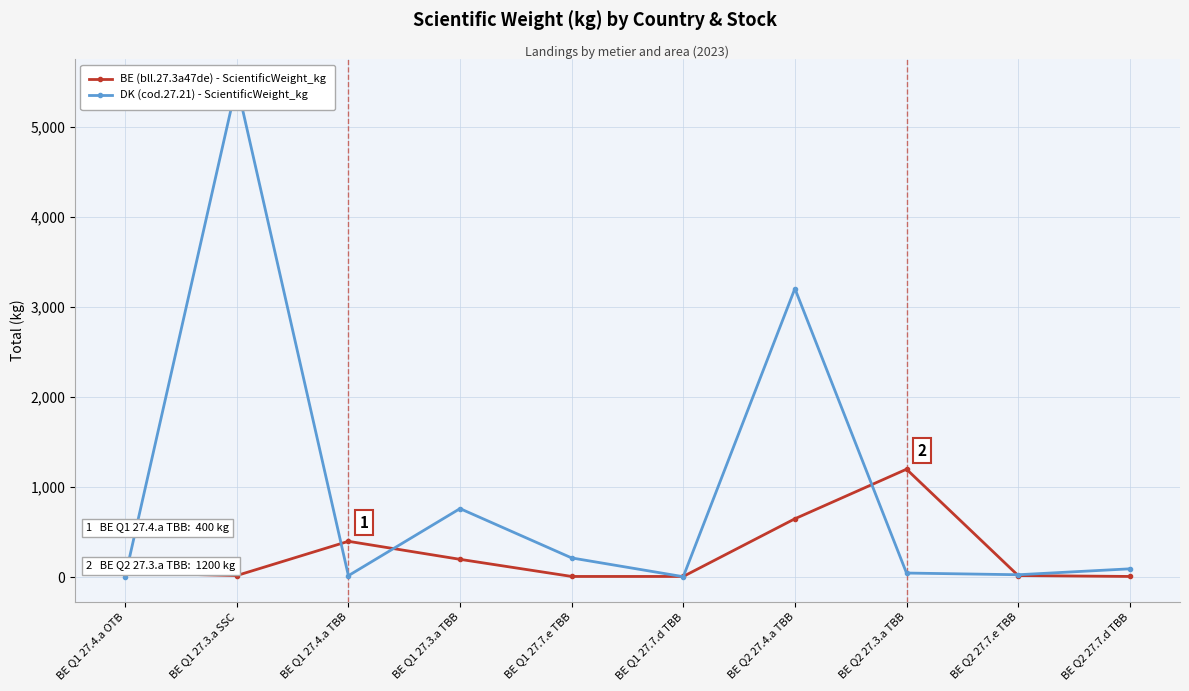

Where is BE (bll.27.3a47de) - ScientificWeight_kg nearest to the value 605?

BE Q2 27.4.a TBB